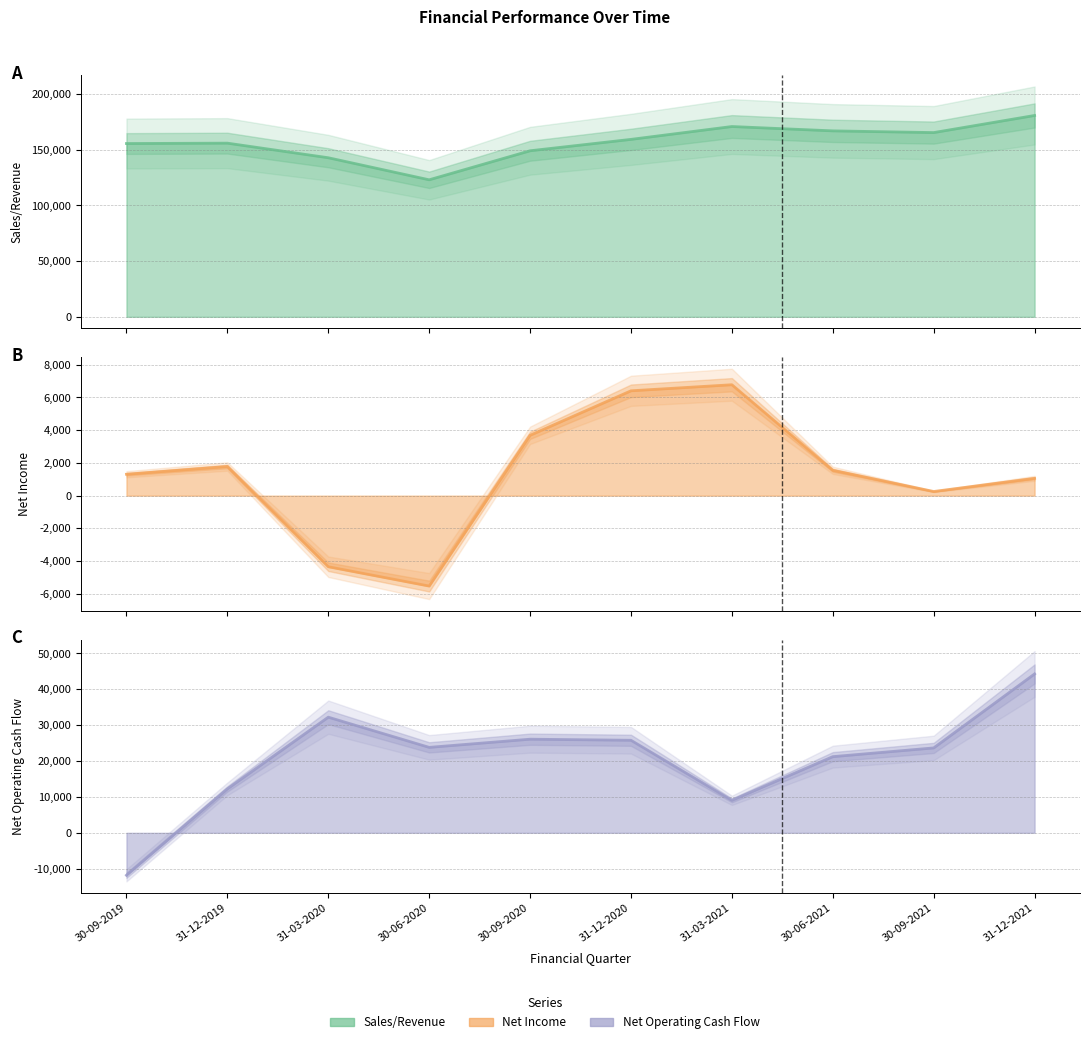

Which category has the highest value in the Net Income series?

31-03-2021